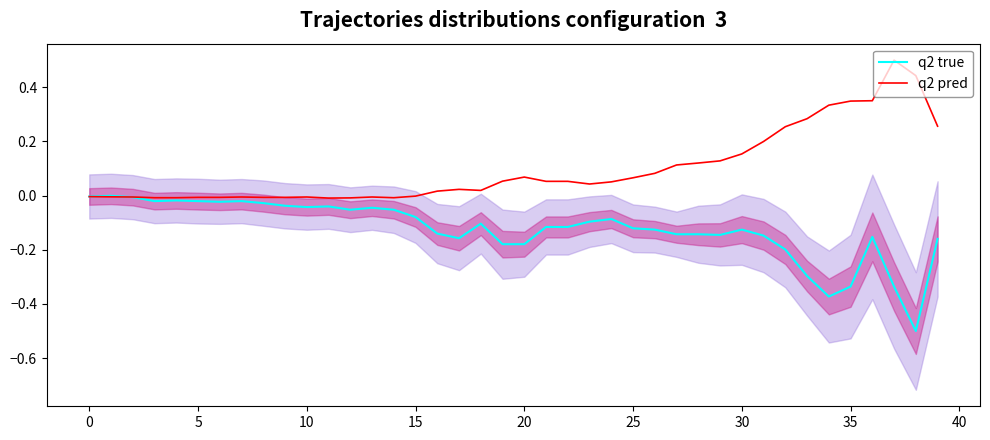

Between 13 and 18, which is larger?

13